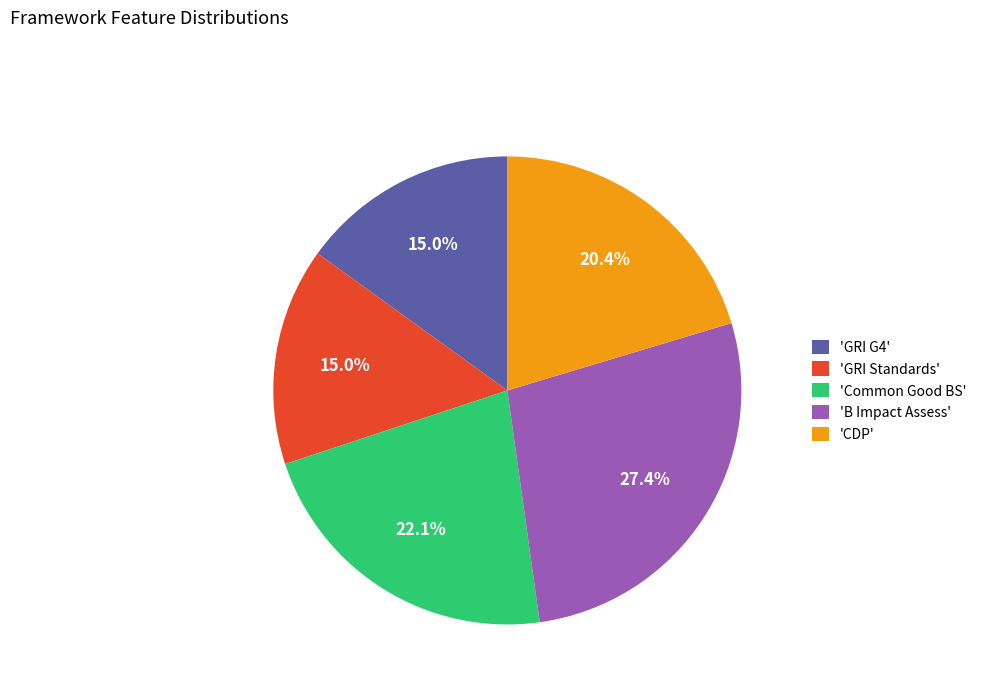

Which category has the biggest portion of the pie?

'B Impact Assess'